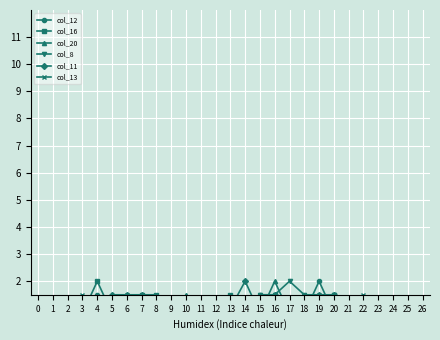

Reading right to left, what are all the values shown in this chart?

col_12: 26=0.0	25=0.0	24=0.0	23=0.0	22=1.0	21=0.0	20=0.8	19=2.0	18=0.8	17=0.0	16=1.5	15=1.5	14=0.0	13=1.0	12=0.0	11=0.0	10=0.0	9=0.0	8=0.0	7=1.0	6=1.0	5=0.8	4=1.5	3=0.8	2=0.0	1=0.0	0=0.0
col_16: 26=0.0	25=0.0	24=0.0	23=0.0	22=0.0	21=0.8	20=1.5	19=0.8	18=0.0	17=0.0	16=0.0	15=0.0	14=0.8	13=1.5	12=1.0	11=1.0	10=1.0	9=1.0	8=1.5	7=1.5	6=0.8	5=0.8	4=2.0	3=0.8	2=0.0	1=0.0	0=0.0
col_20: 26=0.0	25=0.0	24=0.0	23=0.0	22=0.0	21=0.0	20=1.0	19=1.0	18=0.0	17=0.8	16=2.0	15=0.8	14=0.0	13=0.0	12=0.8	11=1.0	10=1.5	9=0.8	8=0.0	7=0.0	6=0.0	5=0.0	4=0.0	3=0.0	2=0.0	1=0.0	0=0.0
col_8: 26=0.0	25=0.0	24=0.0	23=0.0	22=0.0	21=0.8	20=1.5	19=0.8	18=1.5	17=2.0	16=1.5	15=1.5	14=0.8	13=0.0	12=0.0	11=0.0	10=0.0	9=0.0	8=0.0	7=0.0	6=0.0	5=0.0	4=0.0	3=0.0	2=0.0	1=0.0	0=0.0
col_11: 26=0.0	25=0.0	24=0.0	23=0.0	22=1.0	21=0.0	20=1.5	19=1.5	18=0.8	17=0.8	16=1.5	15=0.8	14=2.0	13=1.0	12=0.0	11=0.0	10=0.0	9=0.0	8=0.0	7=1.5	6=1.5	5=1.5	4=0.8	3=0.0	2=0.0	1=0.0	0=0.0
col_13: 26=0.0	25=0.0	24=0.0	23=0.0	22=1.5	21=0.8	20=0.0	19=1.5	18=1.5	17=0.8	16=1.0	15=1.0	14=0.0	13=1.0	12=0.0	11=0.0	10=0.0	9=0.0	8=0.0	7=0.8	6=1.5	5=0.0	4=0.0	3=1.5	2=0.0	1=0.0	0=0.0